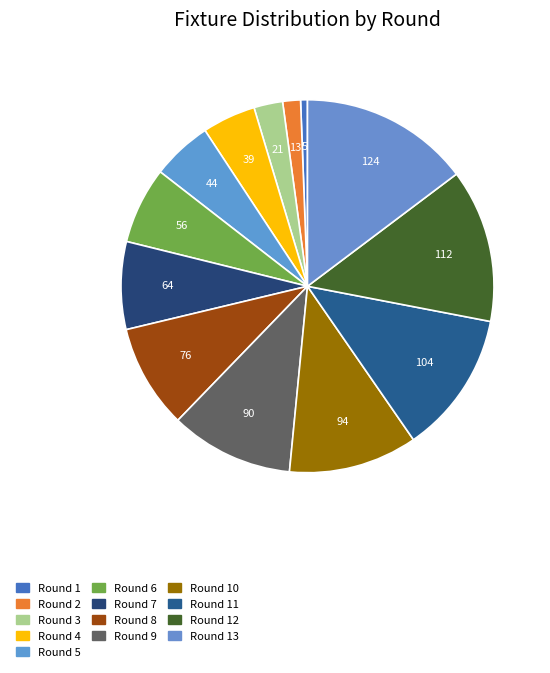

How many slices are in this pie chart?

13